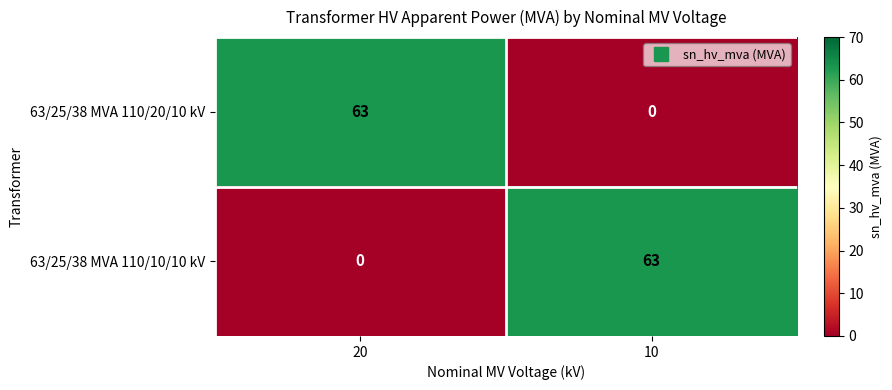

The value of 63/25/38 MVA 110/20/10 kV at 20 is 97. True or false?

False